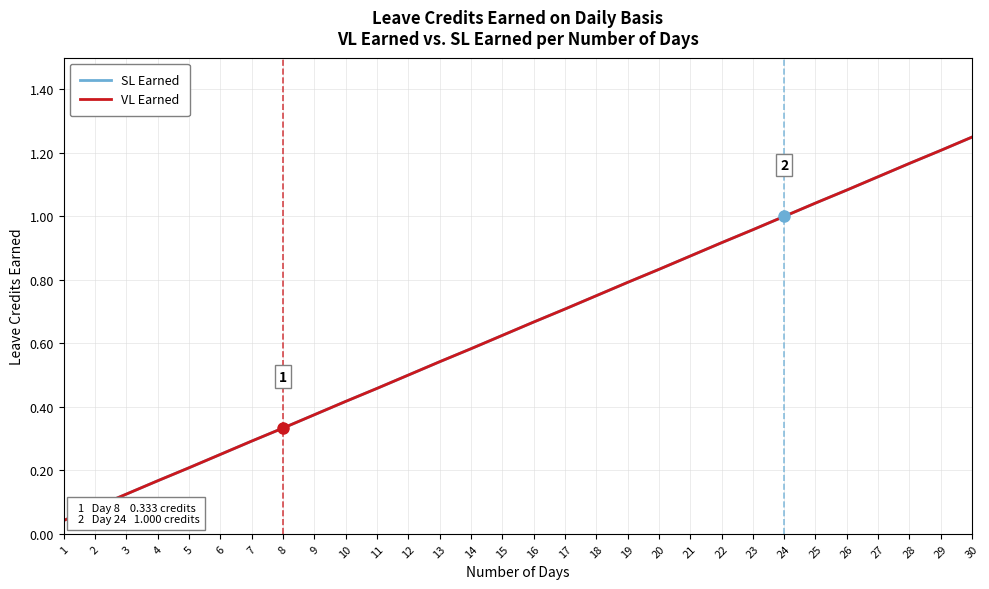

True or false: VL Earned and SL Earned cross at least once.

False